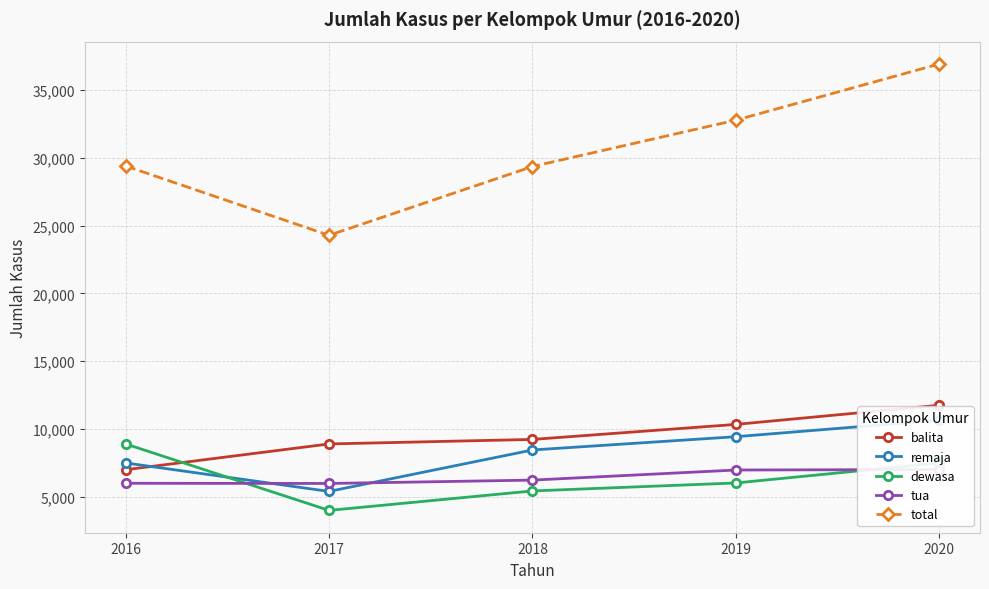

How many lines are shown in the chart?

5